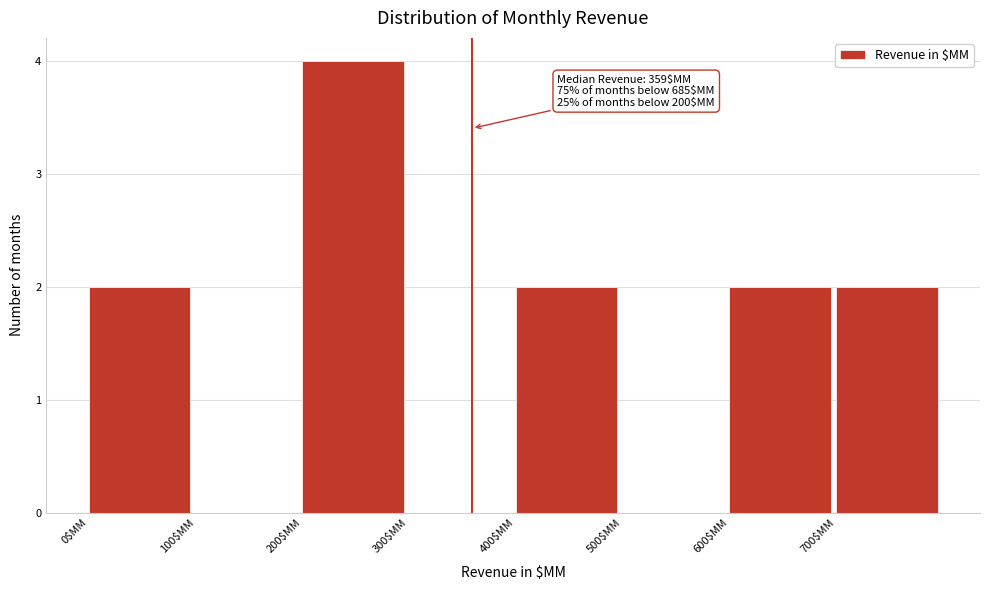

Over which range of the x-axis is the bar tallest?

200 to 300